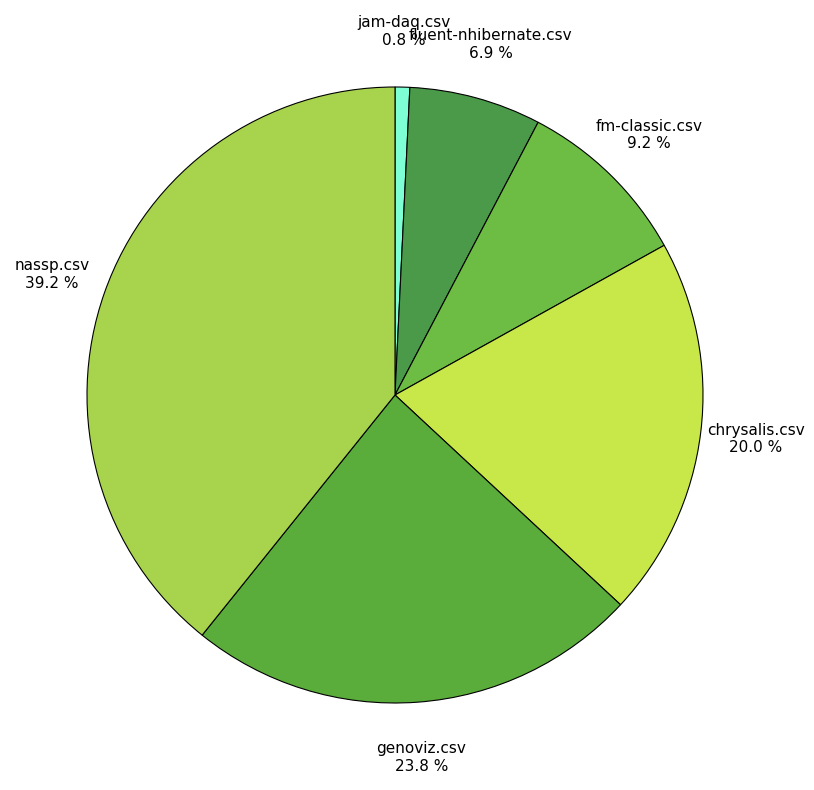

Is fm-classic.csv the majority of the pie?

No